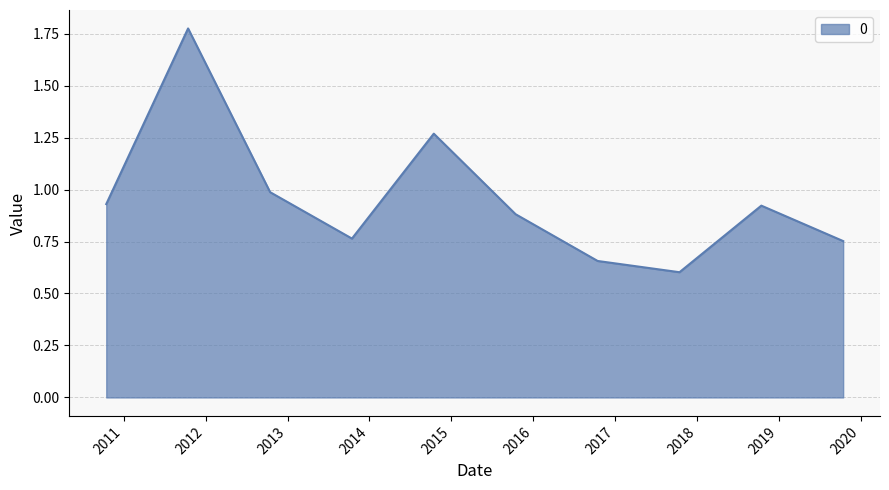

What is the sum of all values?

9.5